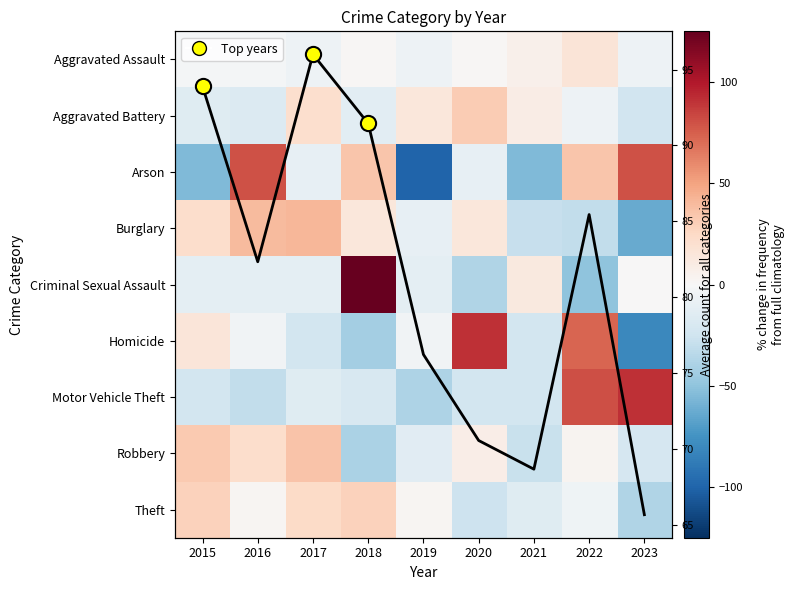

What is the minimum value shown in the chart?

-100.0